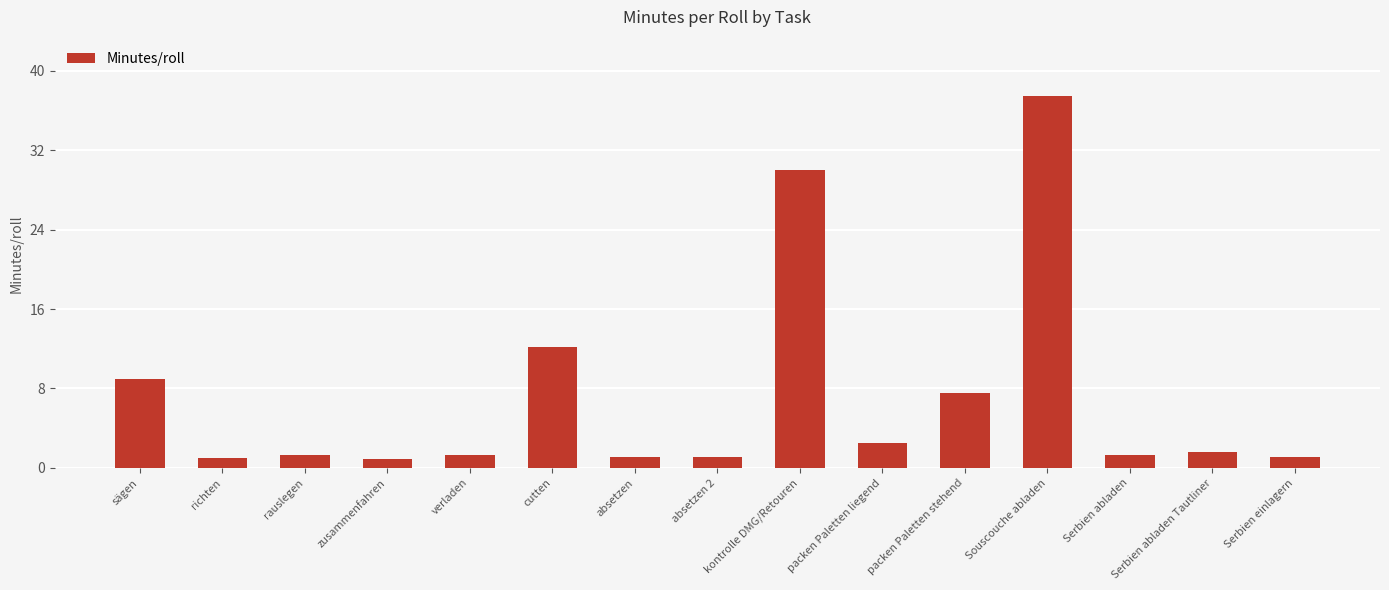

What is the sum of the values at packen Paletten stehend and Serbien einlagern?

8.6